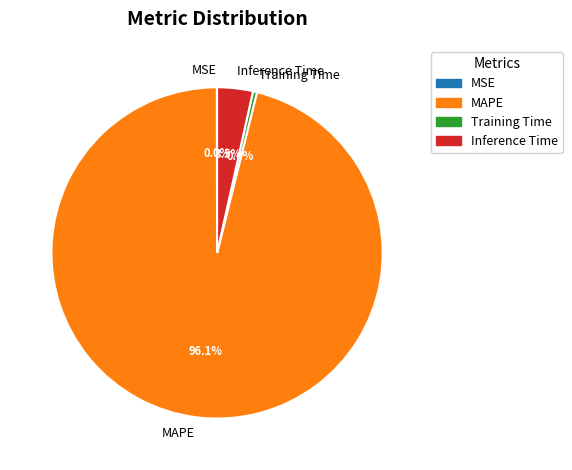

Which slice is the largest?

MAPE